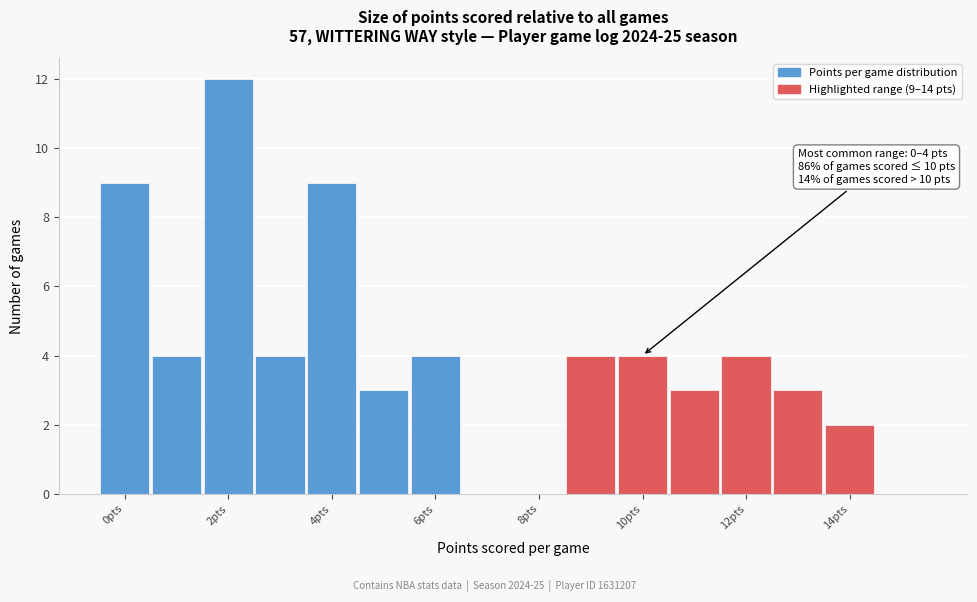

Over which range of the x-axis is the bar tallest?

1.5 to 2.5